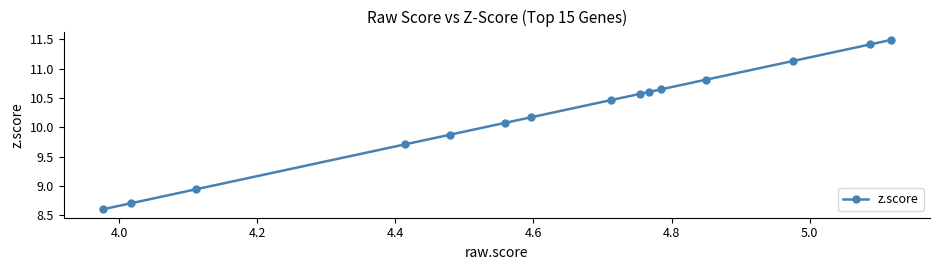

What is the value of the 13th point from the left?

11.1